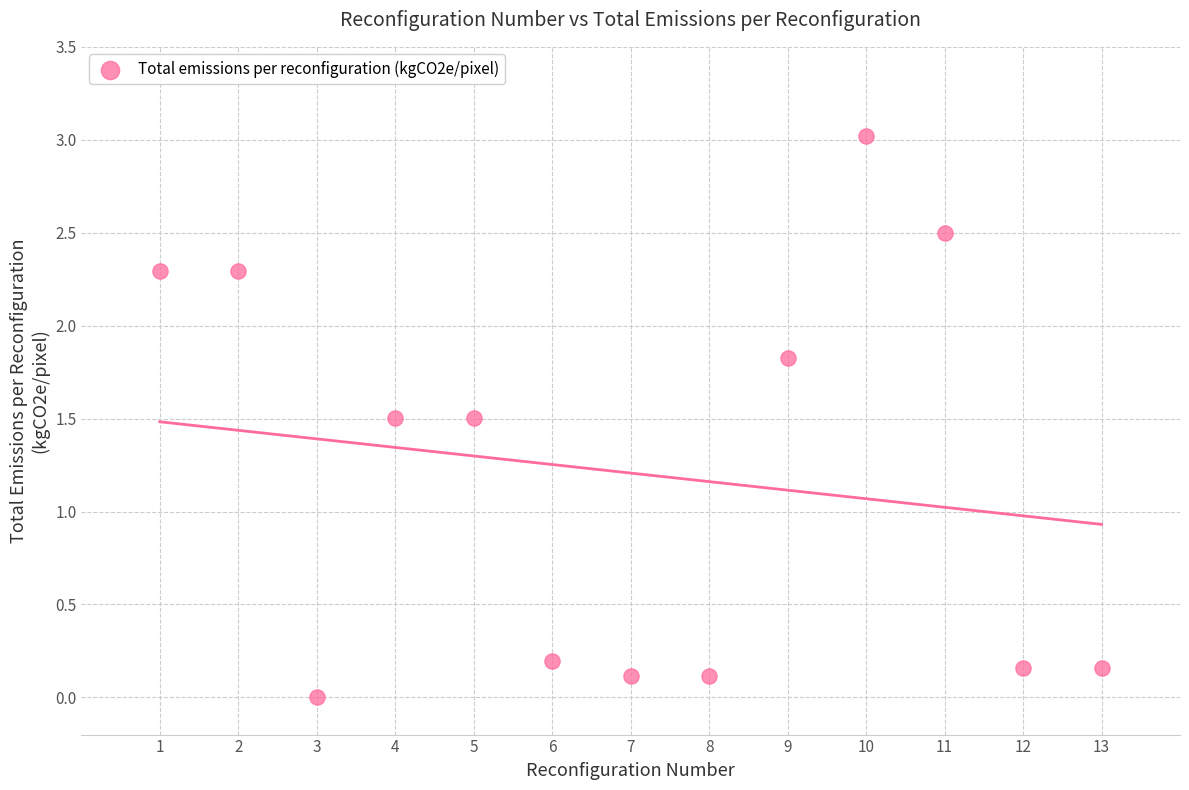

What is the range of Y values (max minus min)?

3.0